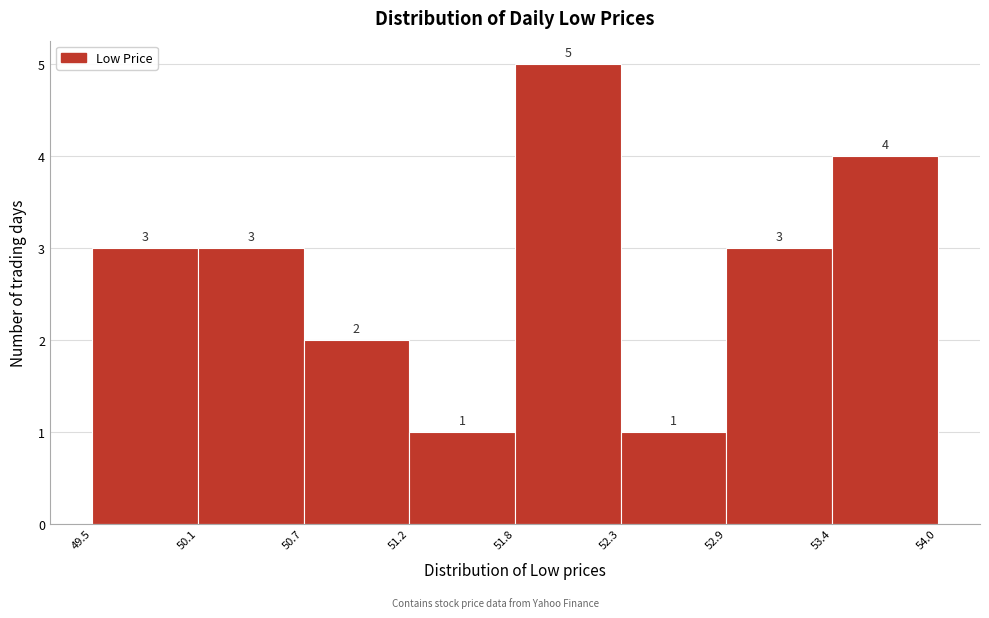

Reading left to right, transcribe this chart: for each bar, give the range it covers on the x-axis and its height.

49.5 to 50.1: 3
50.1 to 50.7: 3
50.7 to 51.2: 2
51.2 to 51.8: 1
51.8 to 52.3: 5
52.3 to 52.9: 1
52.9 to 53.4: 3
53.4 to 54.0: 4